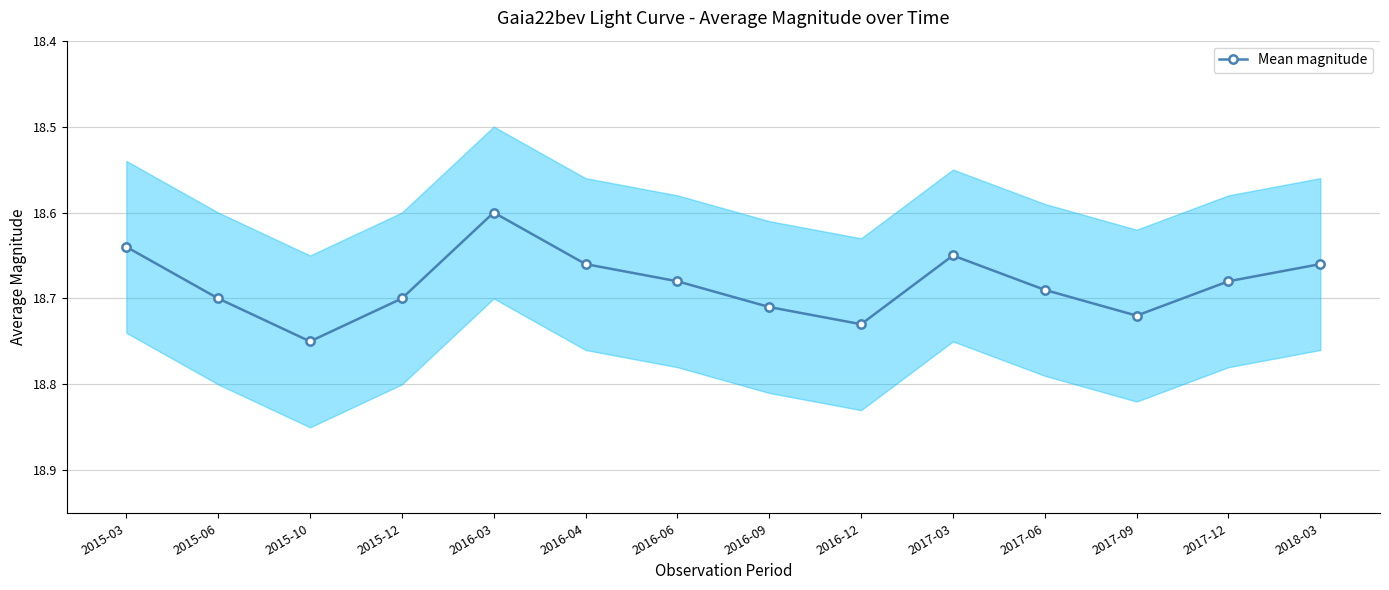

Where is the data nearest to the value 18?

2016-03